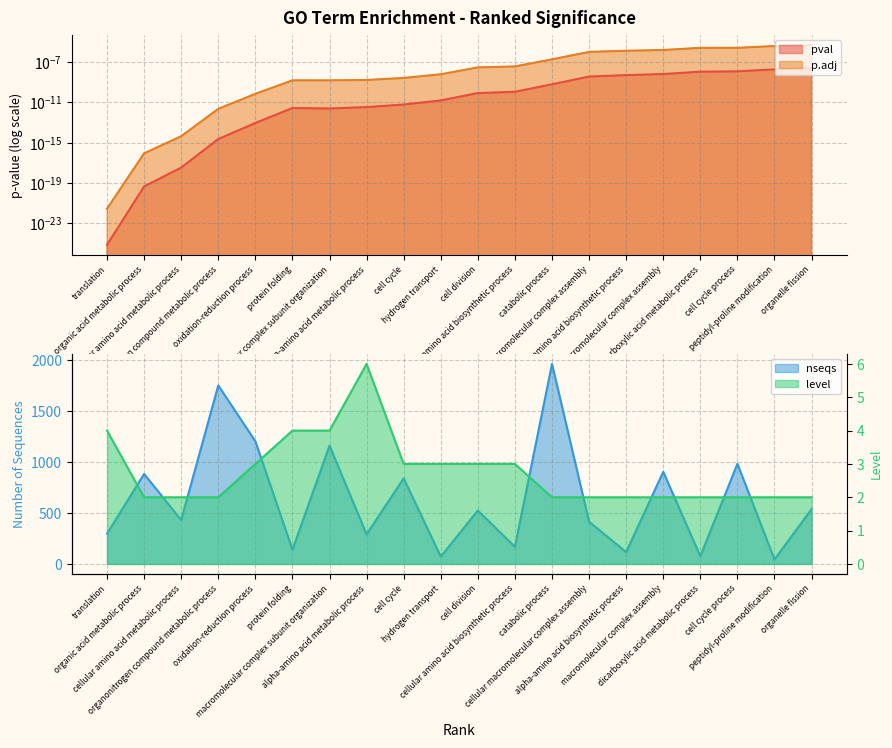

True or false: nseqs and p.adj cross at least once.

False